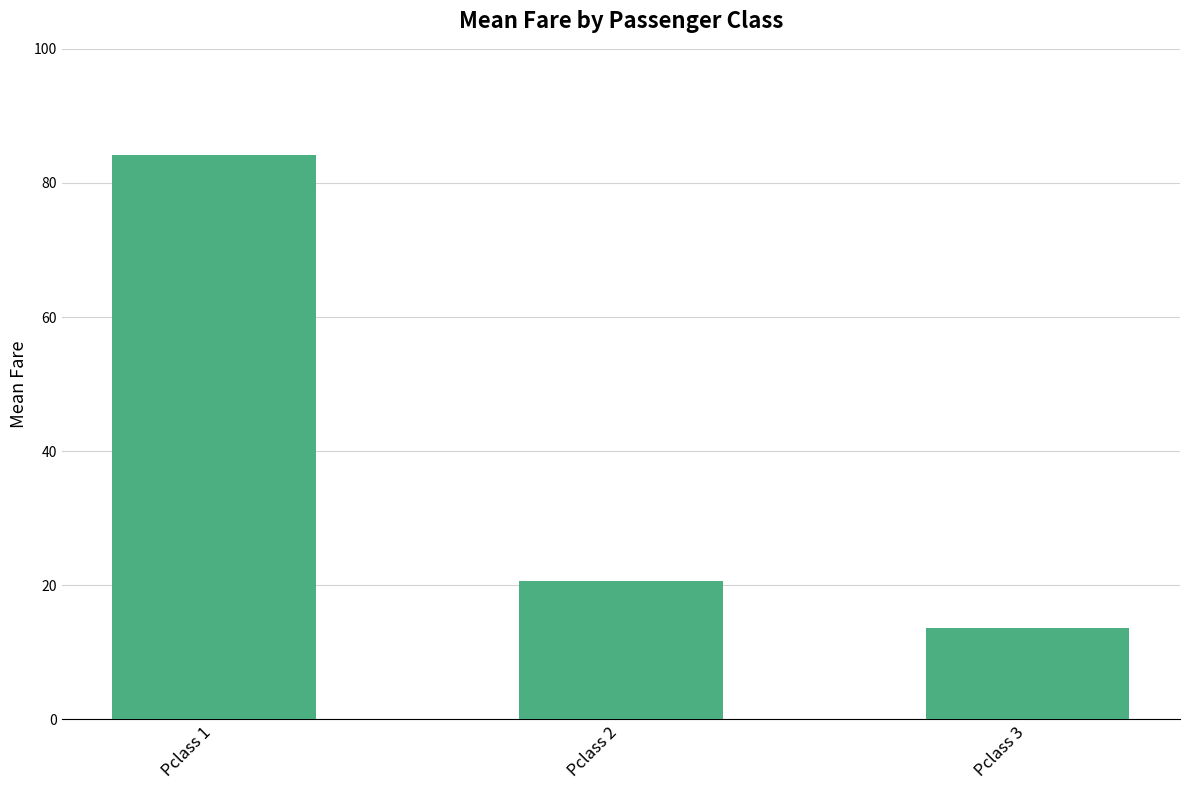

At which label does the data first exceed 20?

Pclass 1